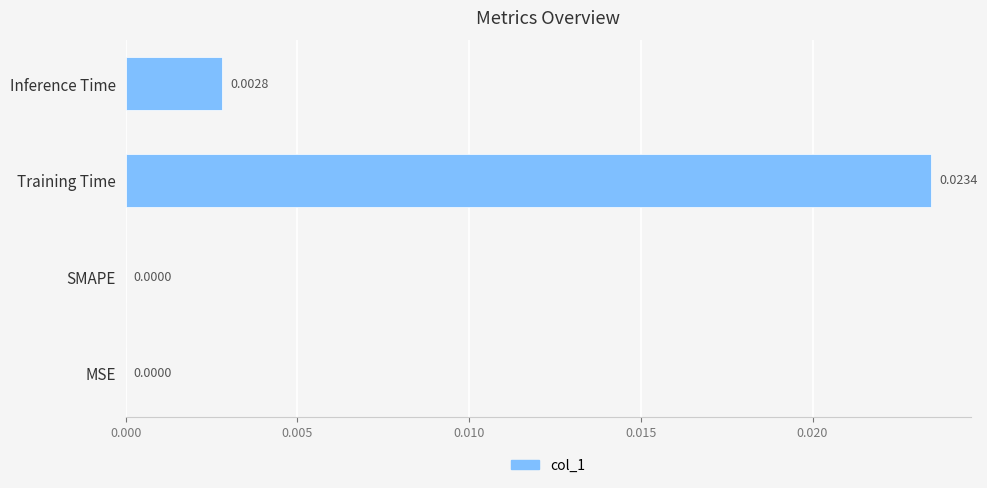

Which category has the highest value across all series?

Training Time